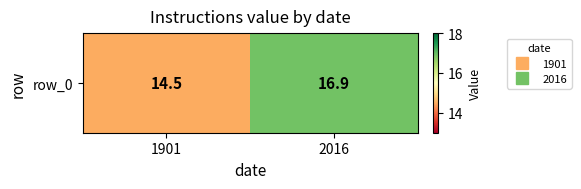

Reading left to right, transcribe all the data shown in this chart.

14.5	16.9